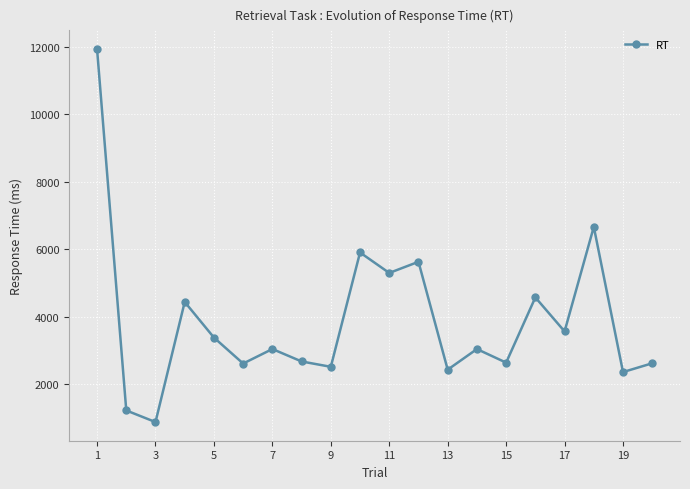

True or false: the data has more than 0 interior local peaks.

True